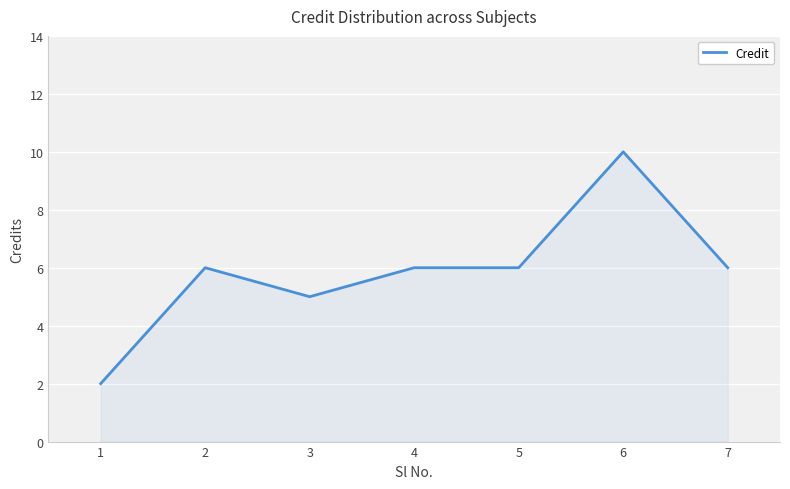

What is the ratio of the value at 7 to the value at 6?

0.6